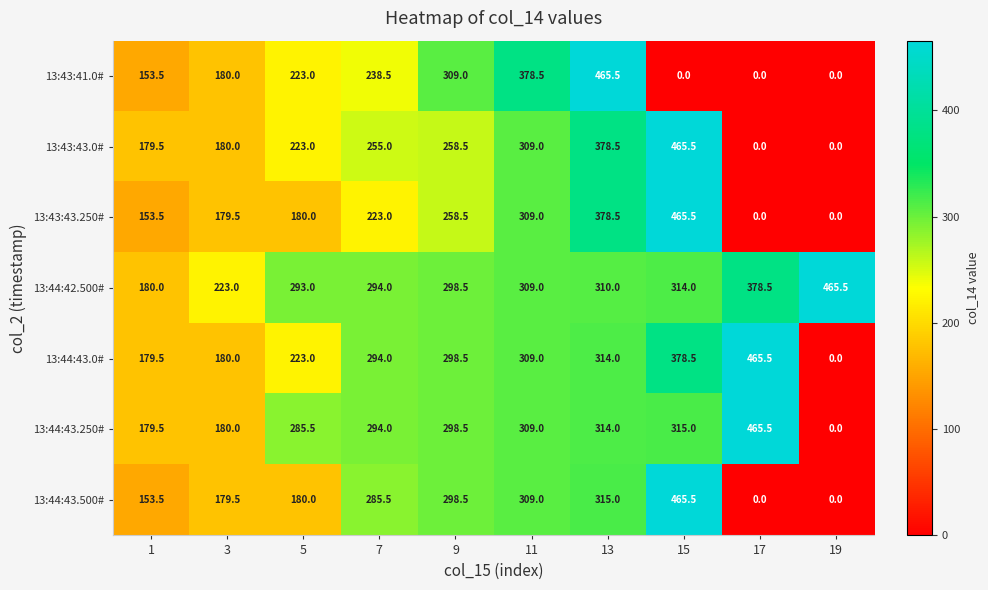

At how many categories does at least one series exceed 245?

8